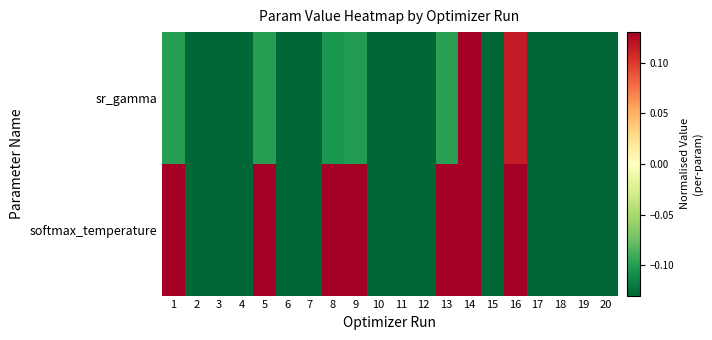

Rank the series by their average value, from lowest to highest.

sr_gamma, softmax_temperature